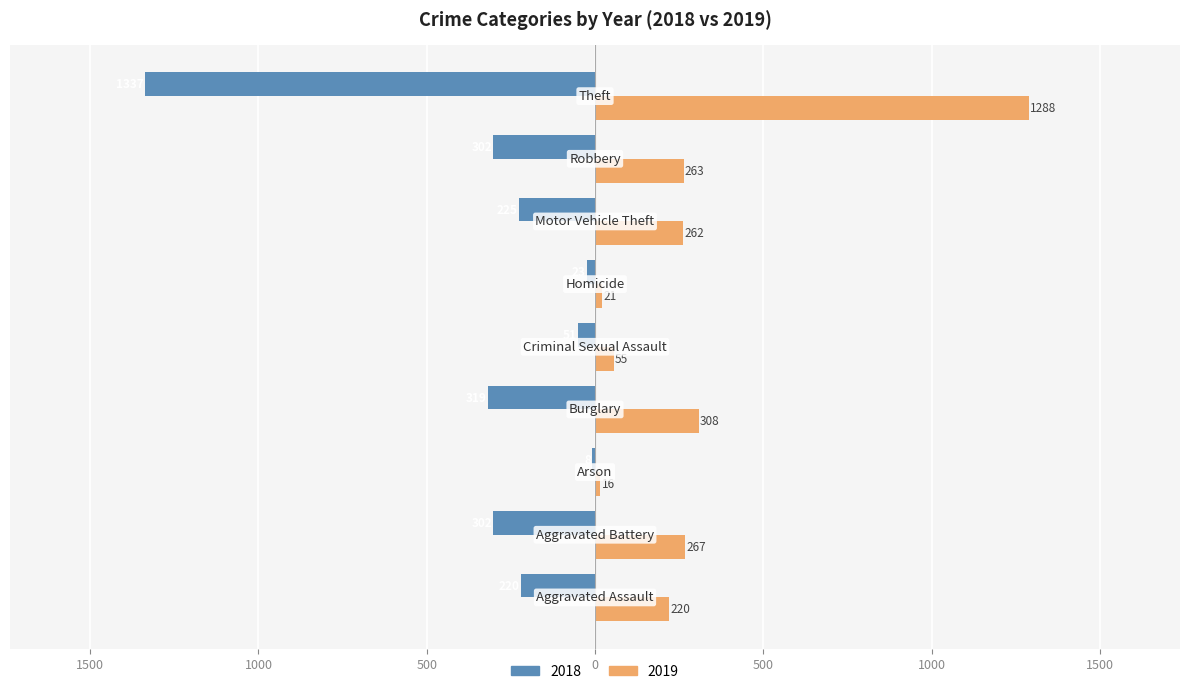

What is the label of the 4th bar from the left?

Burglary